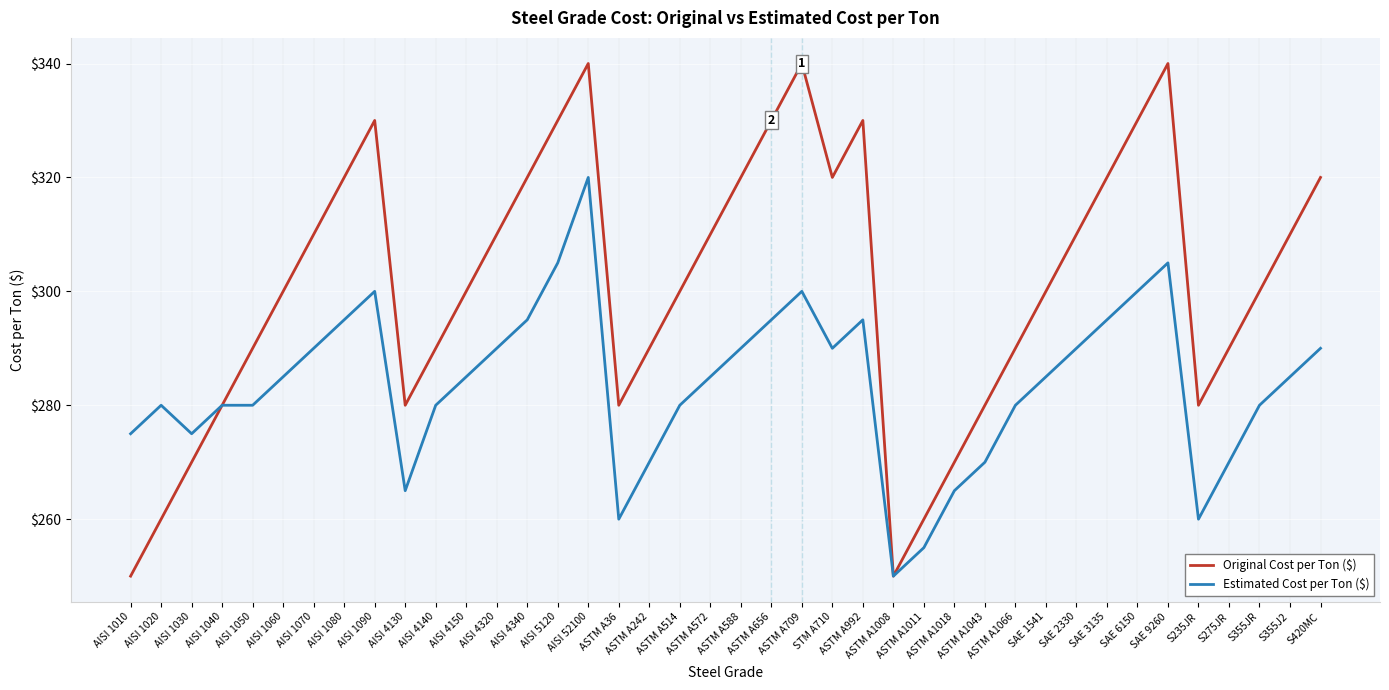

What is the greatest value displayed?

340